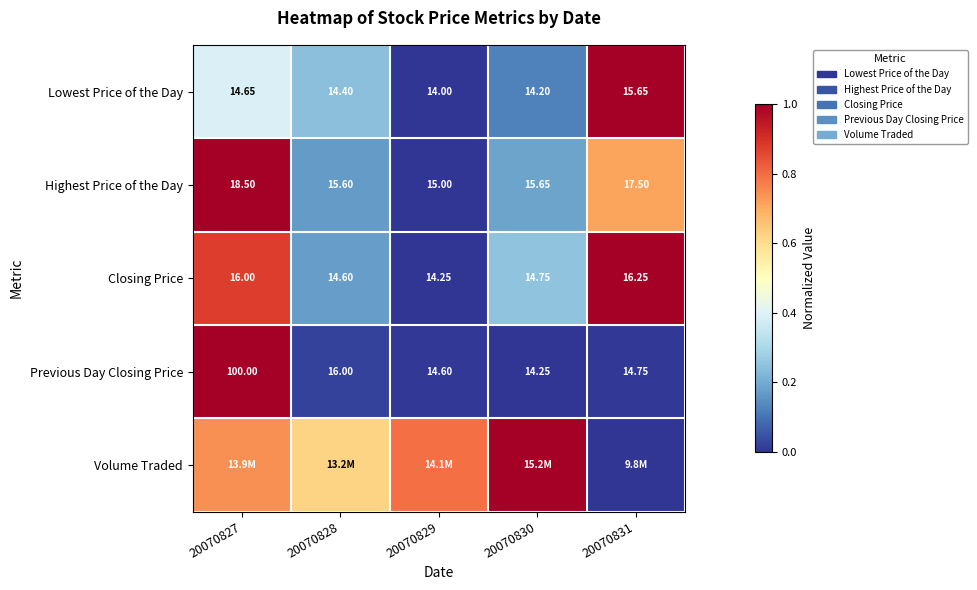

True or false: Lowest Price of the Day has a value of 0.2 at 20070828.

True